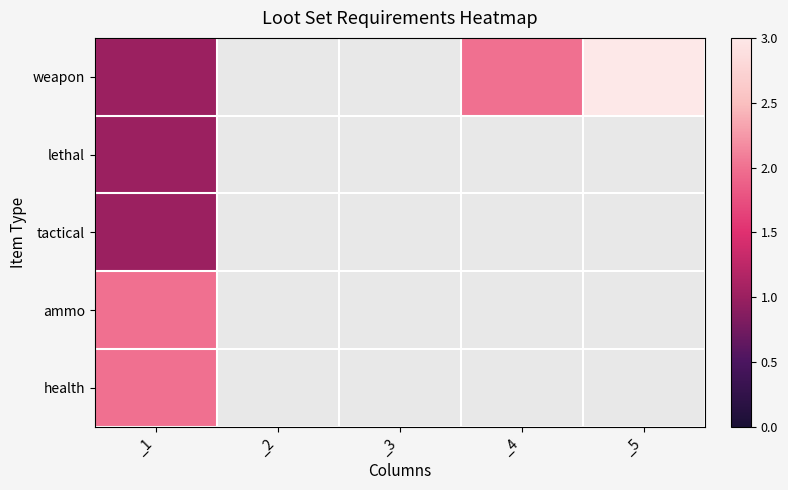

Count the number of data series in this chart.

5